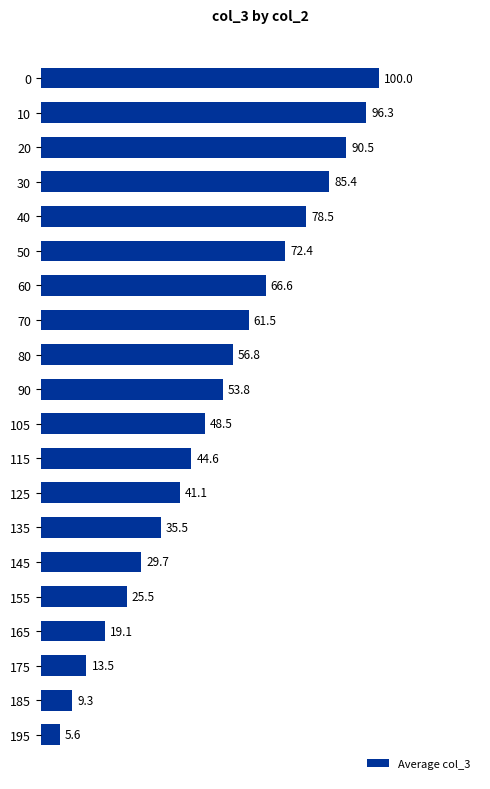

What is the maximum value shown in the chart?

100.0